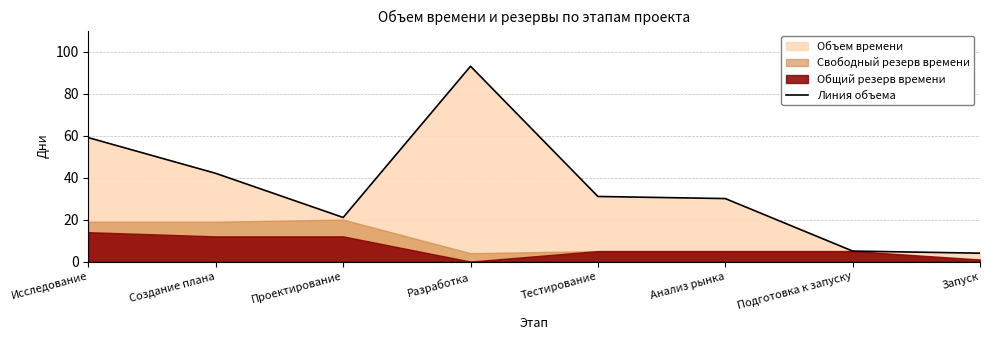

What is the change in value from Разработка to Запуск?

-89